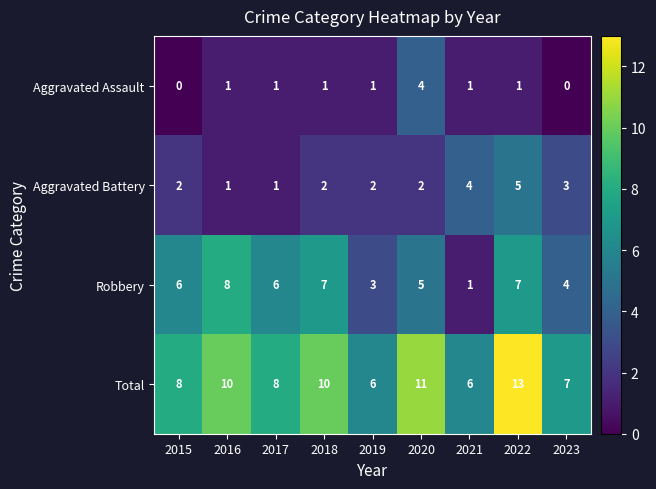

What is the sum of the Aggravated Battery values at 2015 and 2017?

3